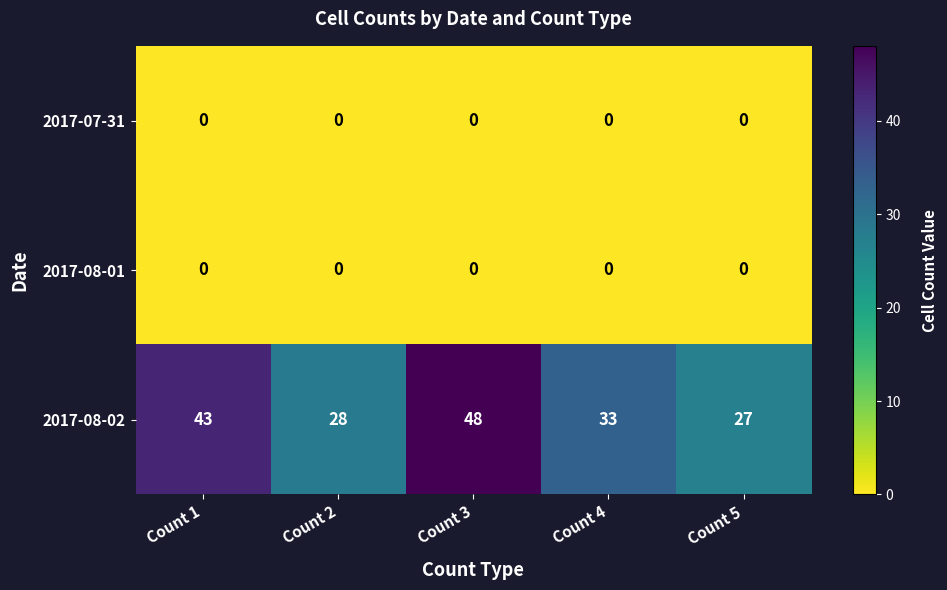

True or false: 2017-08-01 has a value of 0 at Count 4.

True